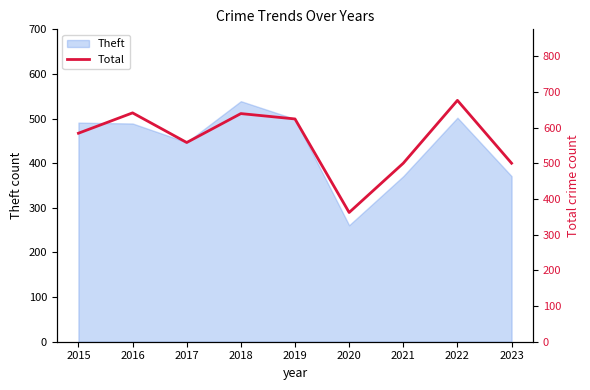

Is it true that Theft equals 502 at 2022?

True